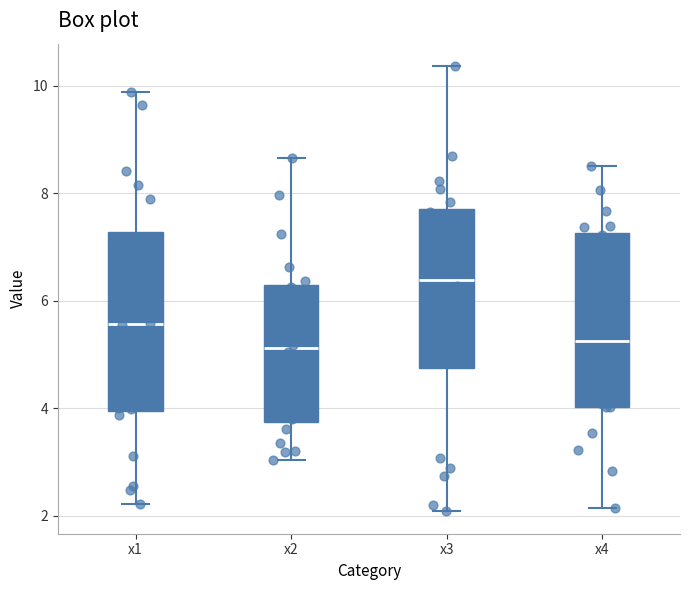

Reading left to right, read every box against the y-axis: the position of its median line, the range the box covers, and the ends of its whiskers. The values are not printed on the chart, so give them approximately, as read against the axis.

x1: median 5.6, box 4.0 to 7.2, whiskers 2.2 to 9.8
x2: median 5.2, box 3.8 to 6.2, whiskers 3.0 to 8.6
x3: median 6.4, box 4.8 to 7.8, whiskers 2.0 to 10.4
x4: median 5.2, box 4.0 to 7.2, whiskers 2.2 to 8.6